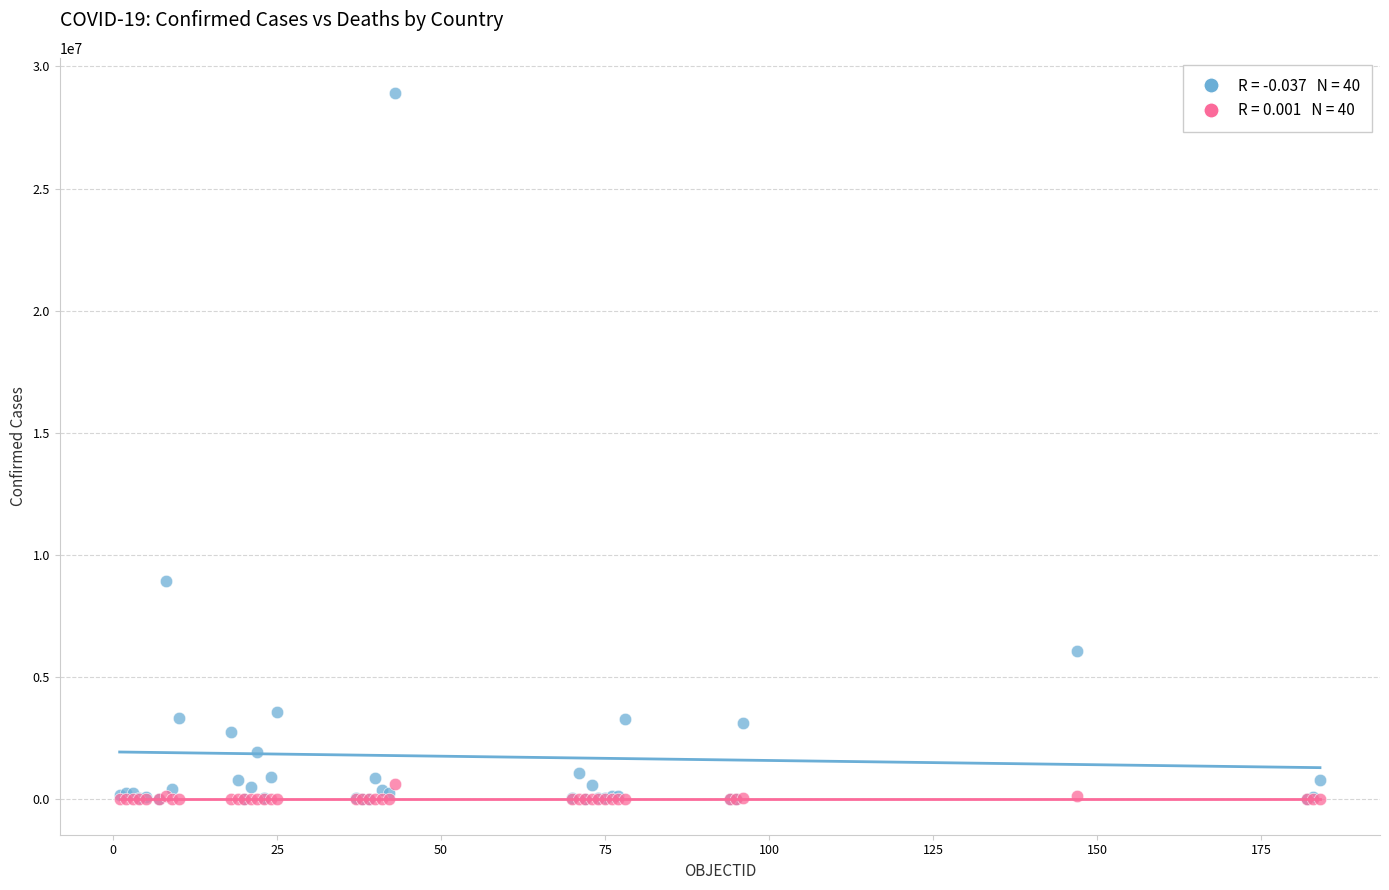

Across all series, what Y value is closest to 14453339?

8921536